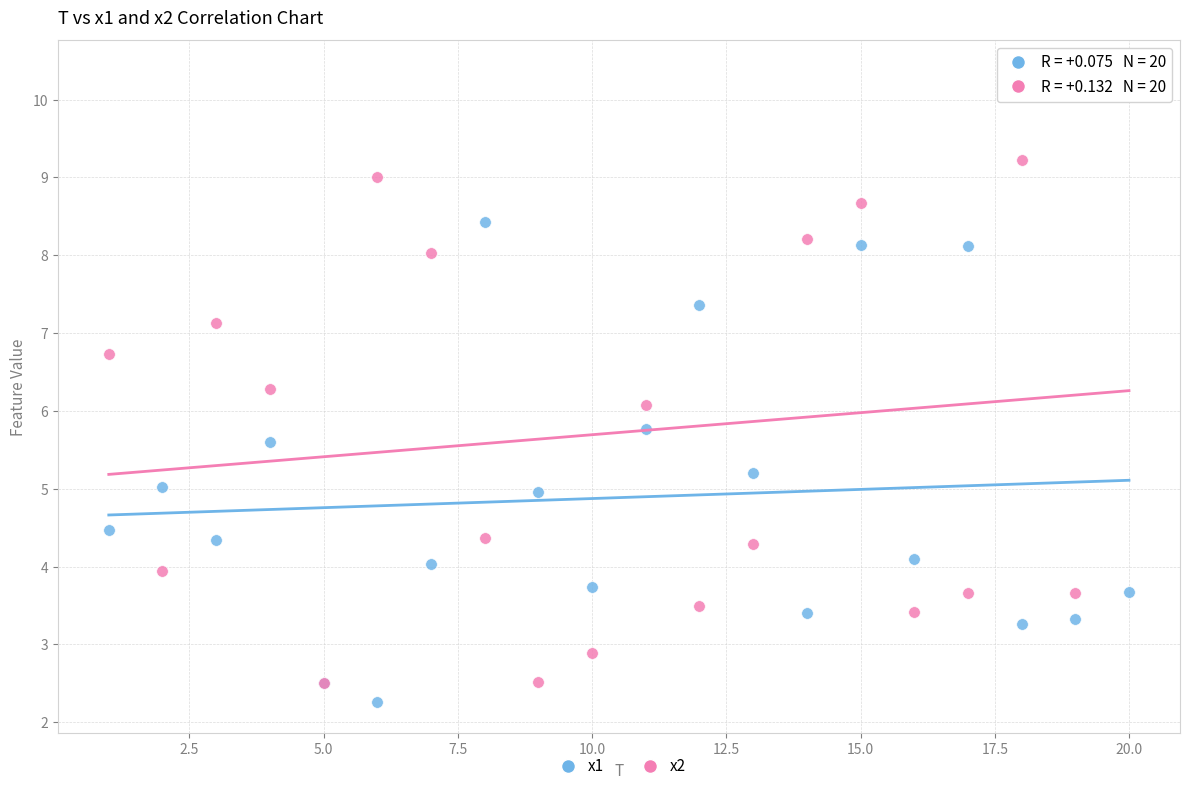

What are all the series names shown in the legend?

x1, x2